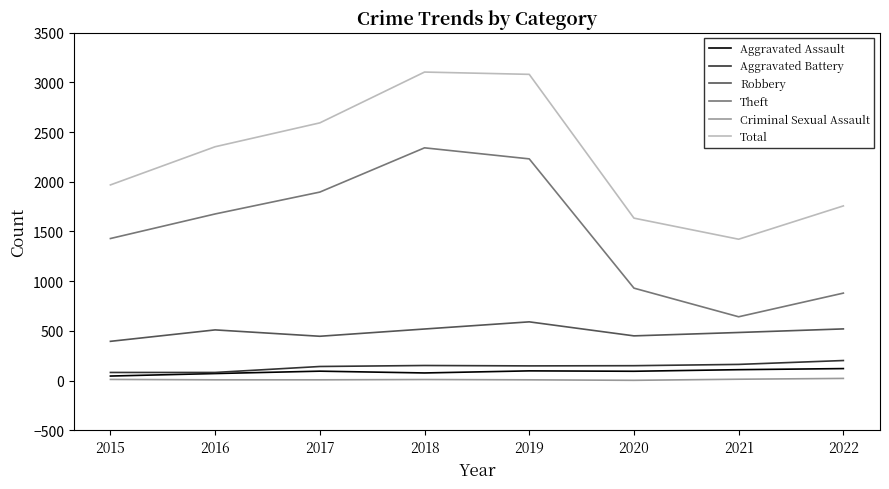

How many categories are shown in the chart?

8